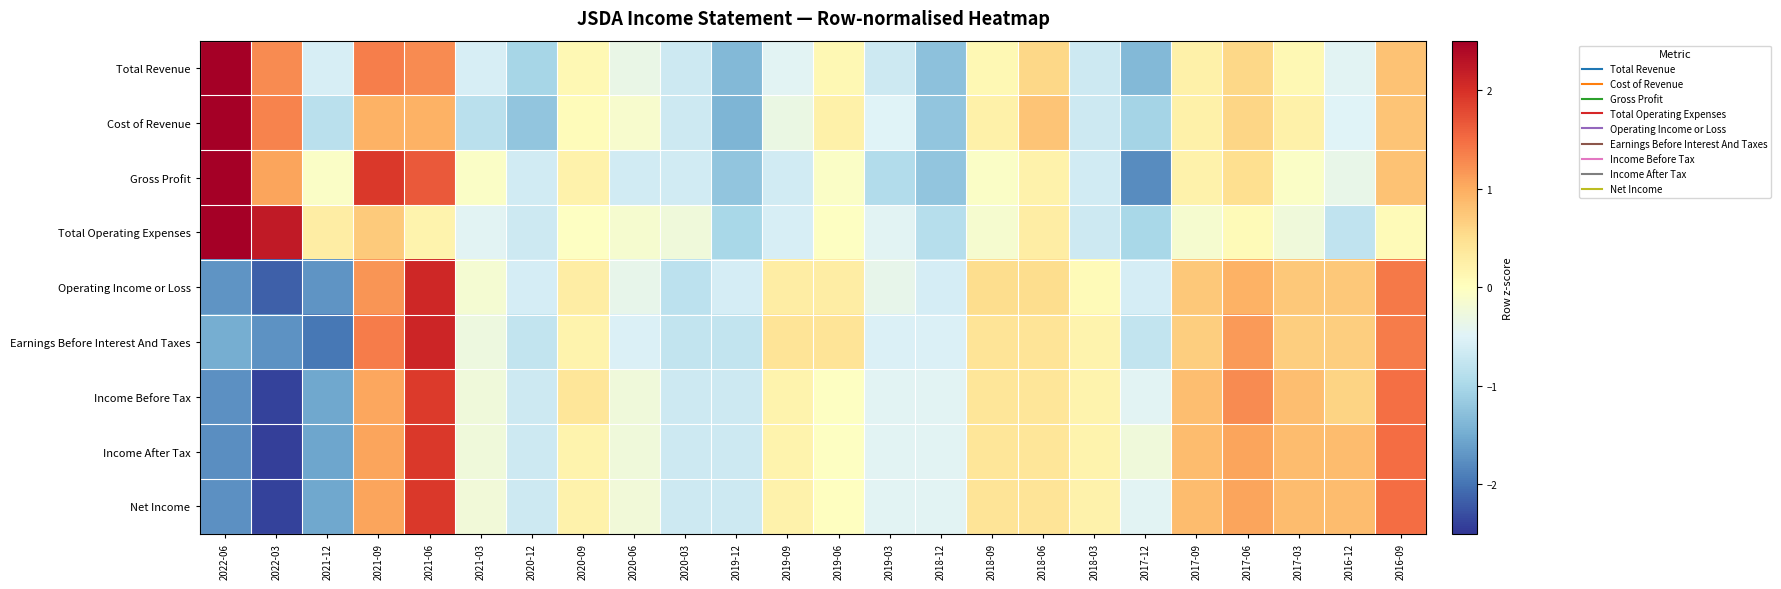

What is the maximum value shown in the chart?

3.6